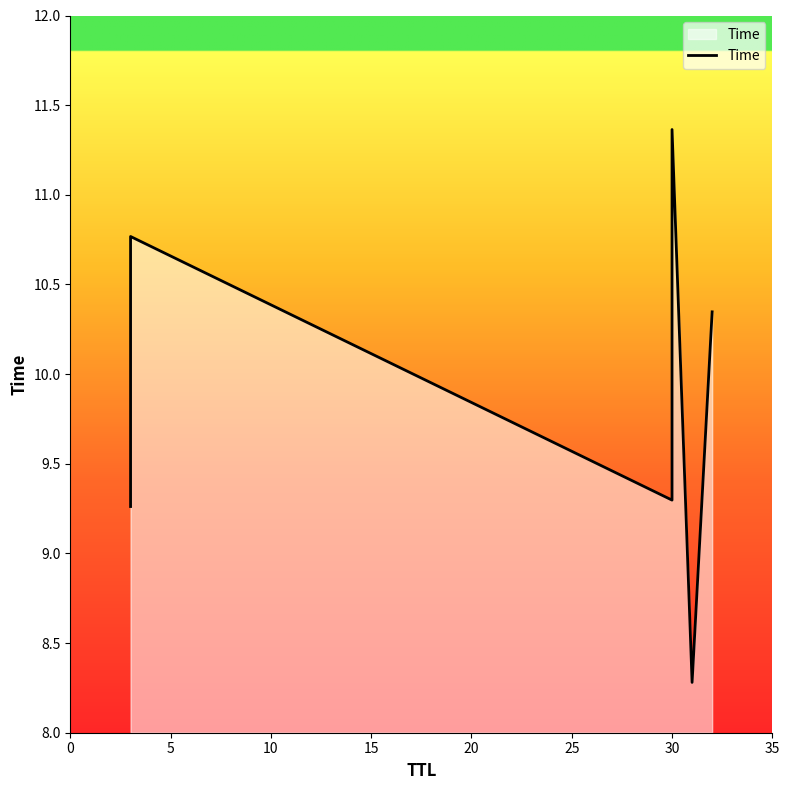

What is the sum of all values?

59.3